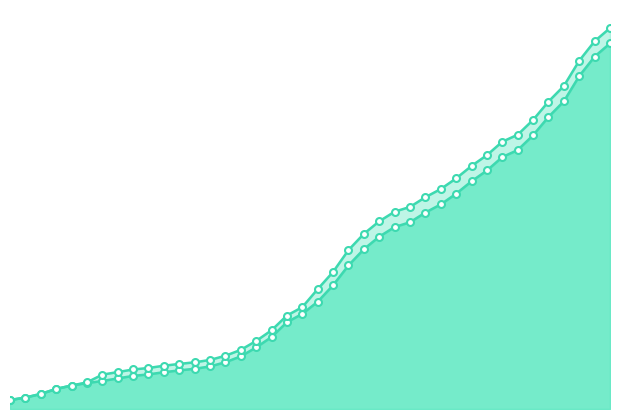

Does the chart have visible grid lines?

No